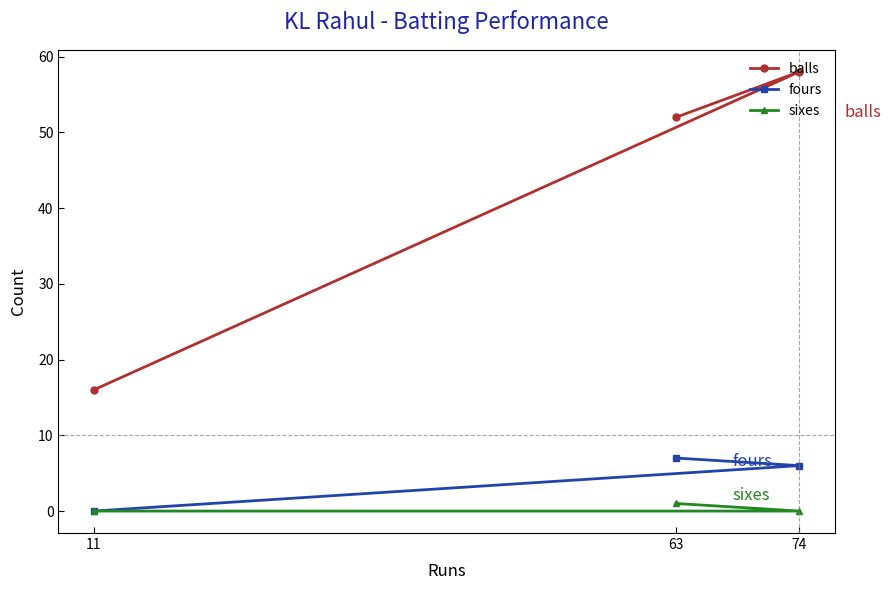

At how many categories does at least one series exceed 26?

2